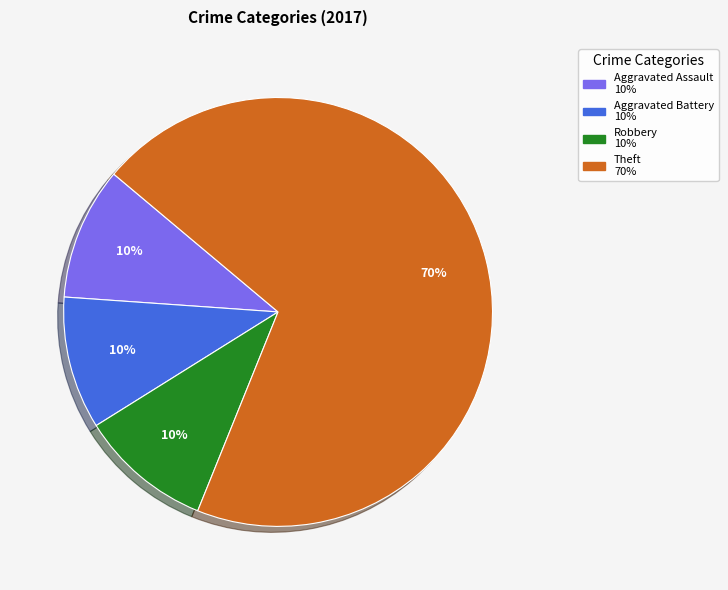

To the nearest percent, what is the difference between the largest and smallest slice percentages?

60%